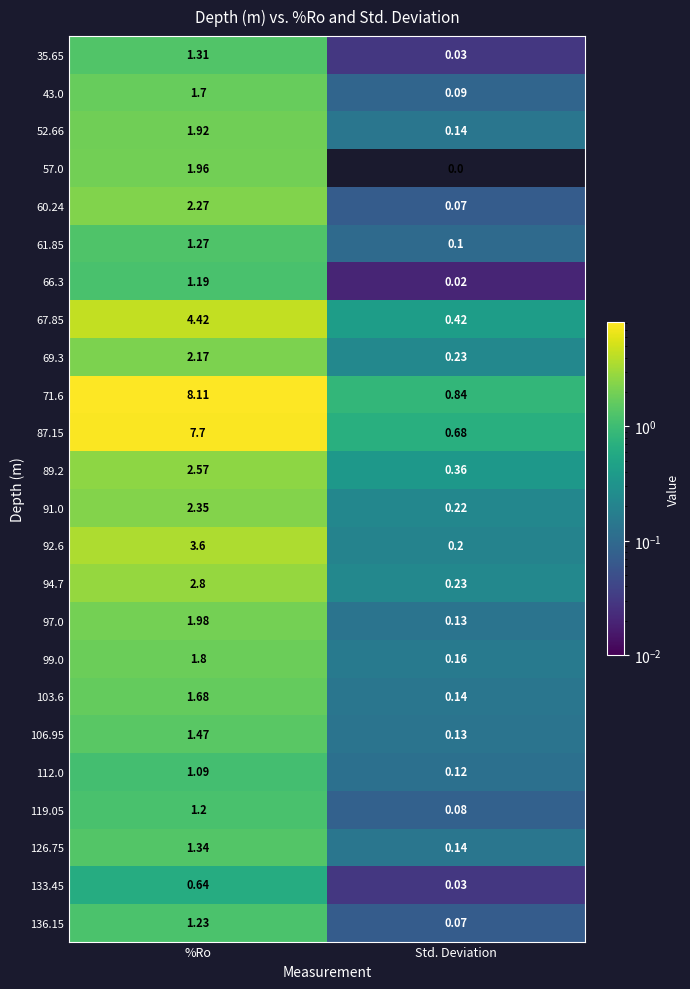

Which label corresponds to the largest value in the chart?

%Ro